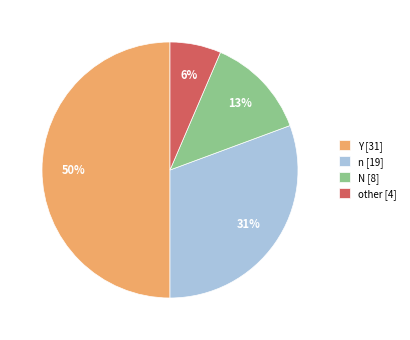

To the nearest percent, what is the combined percentage of n and other?

37%